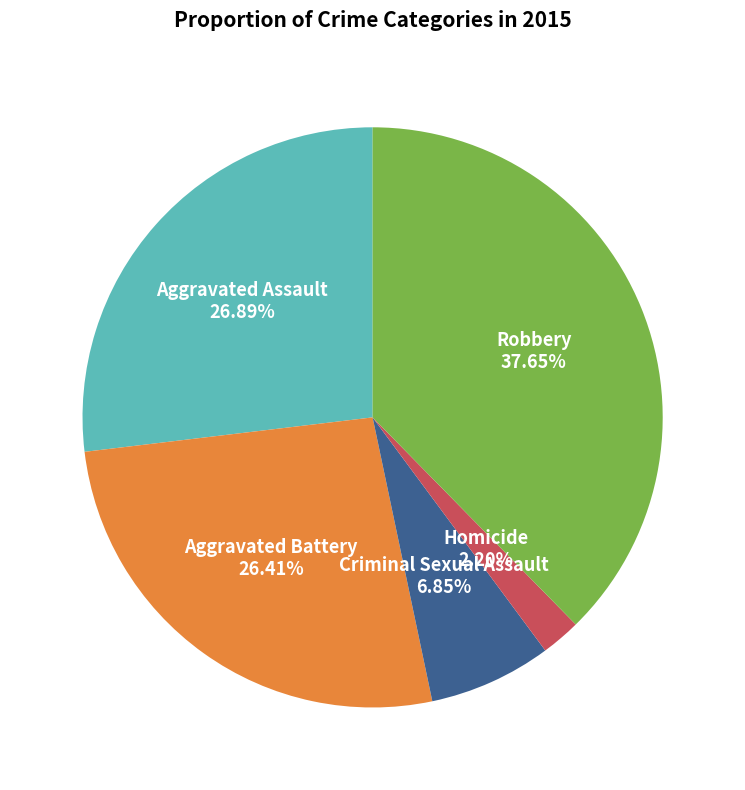

Count the number of slices in the pie.

5